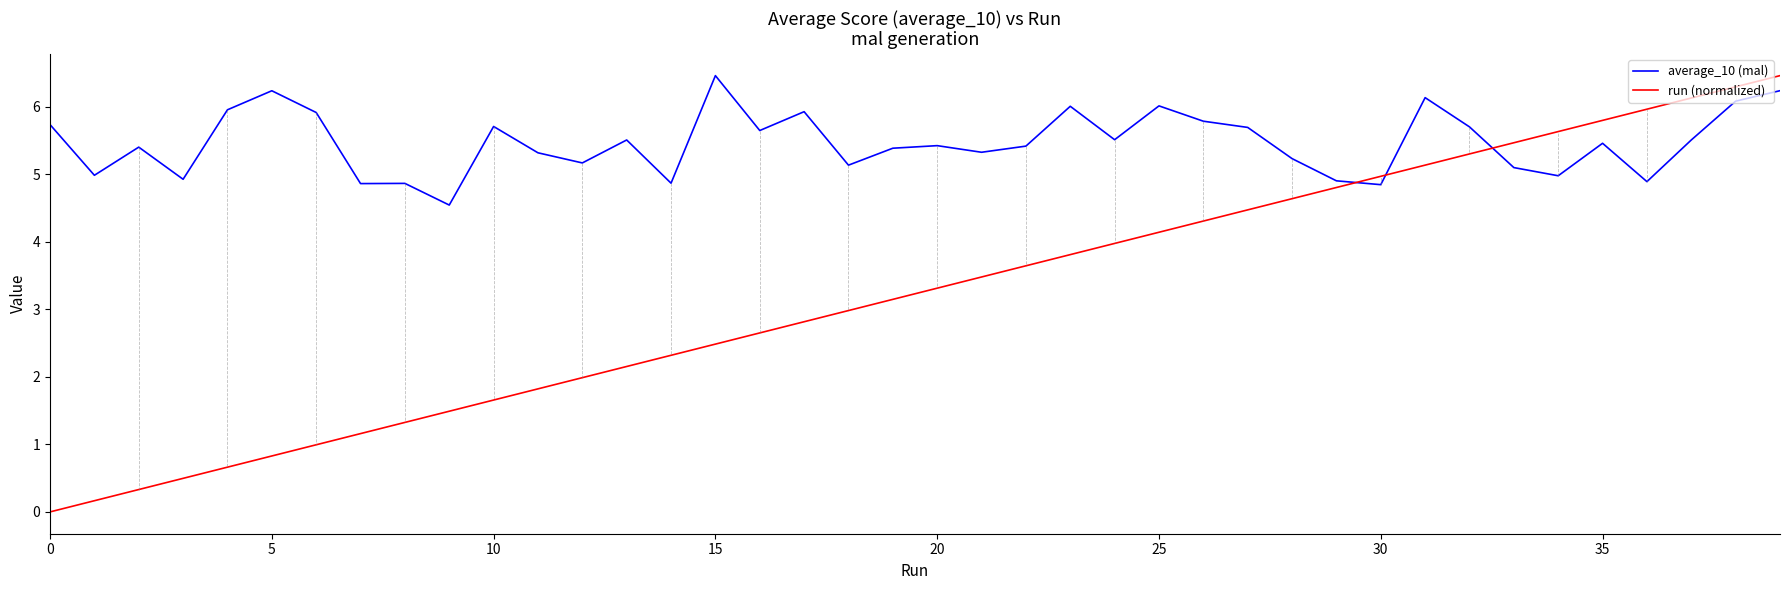

How many lines are shown in the chart?

2